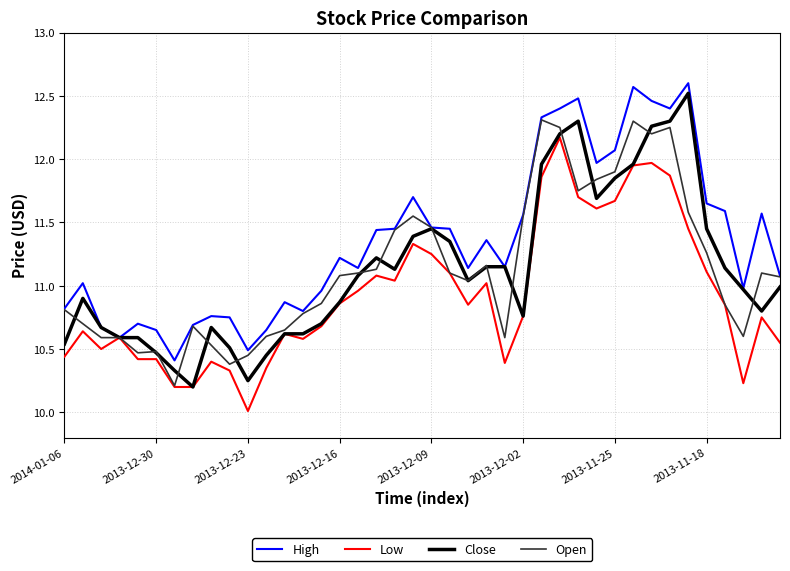

Which series has the largest total across all categories?

High